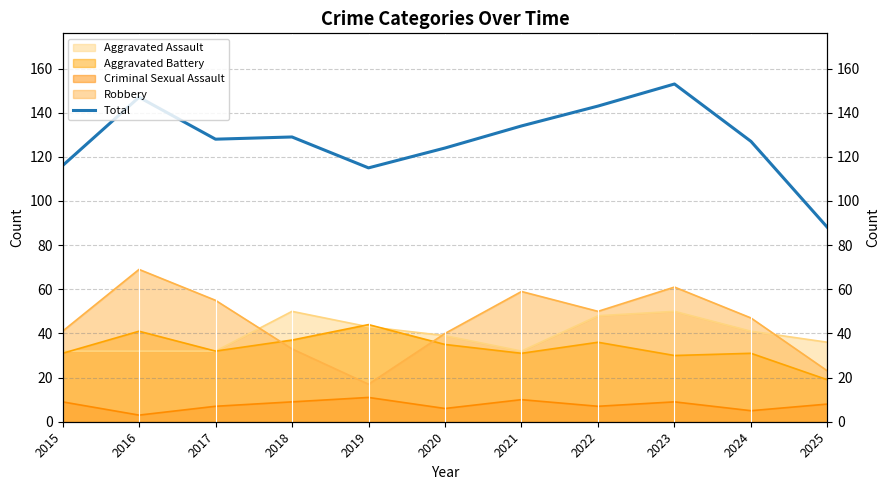

True or false: the data shows 151 at 2019.

False